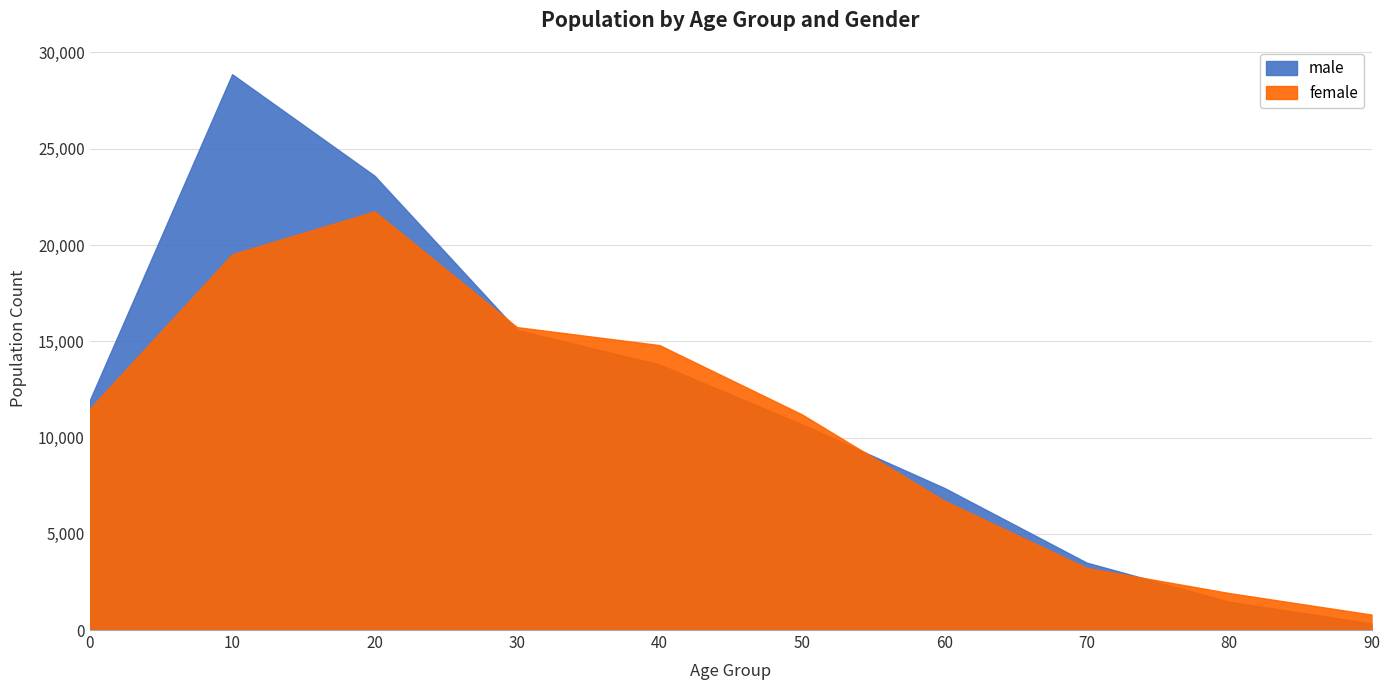

Rank the series at 60 from lowest to highest value.

female, male